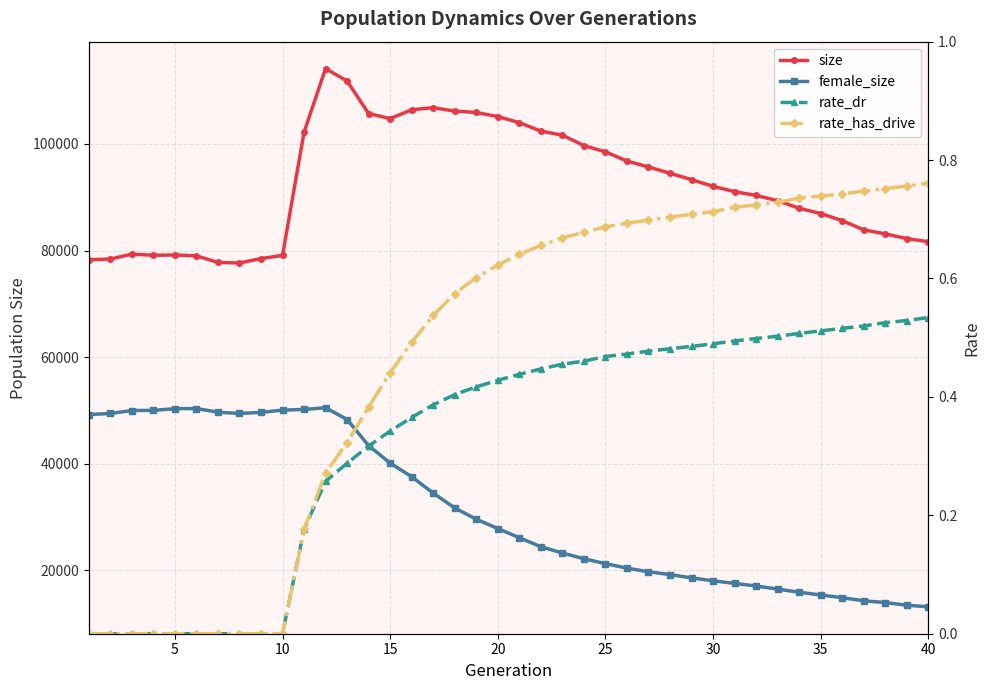

Is this an area chart (filled region under the line)?

No